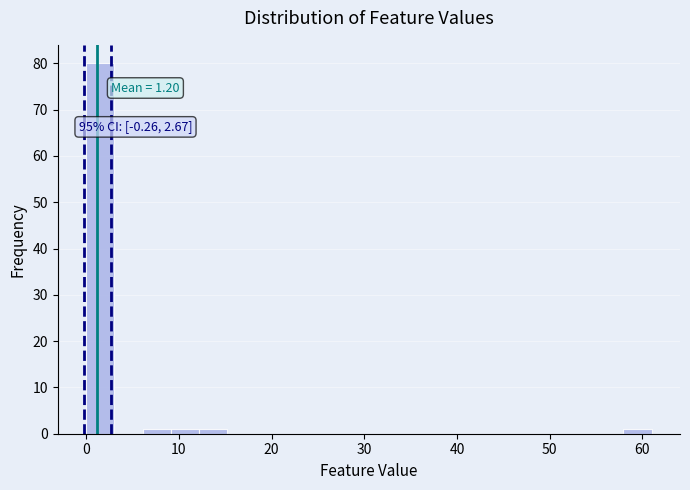

Read against the x-axis, roughly where is the centre of the tallest bar?

2